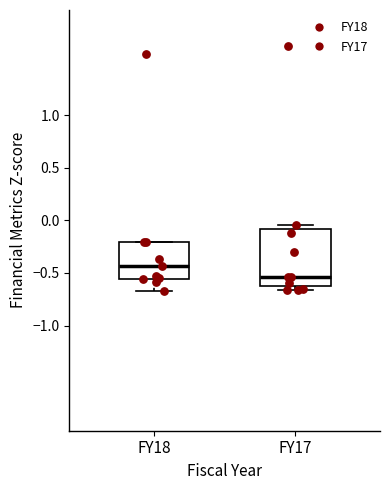

Reading left to right, transcribe this box plot: for each box, give where its median line is, the range the box spans, and where its two whiskers end, as read against the y-axis. The values are not printed on the chart, so give them approximately, as read against the axis.

FY18: median -0.45, box -0.55 to -0.20, whiskers -0.70 to -0.20
FY17: median -0.55, box -0.60 to -0.10, whiskers -0.65 to -0.05